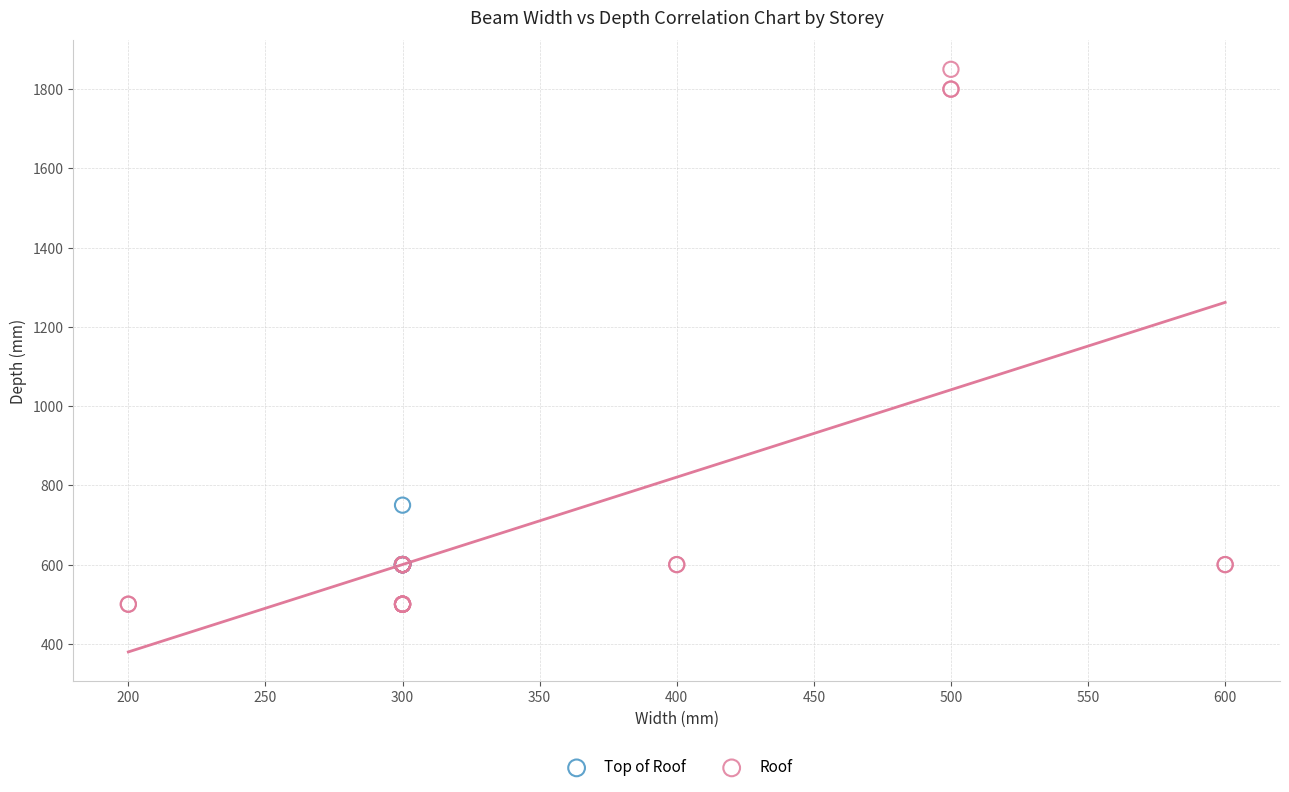

Which series reaches the maximum Y coordinate?

Roof